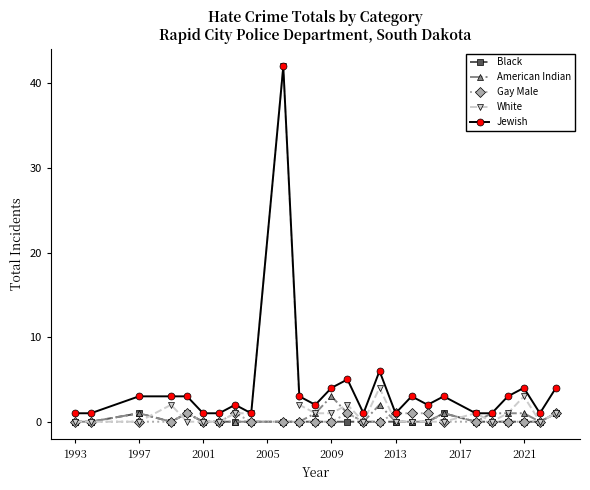

What is the value of the Jewish point at the 21st from the left?

1